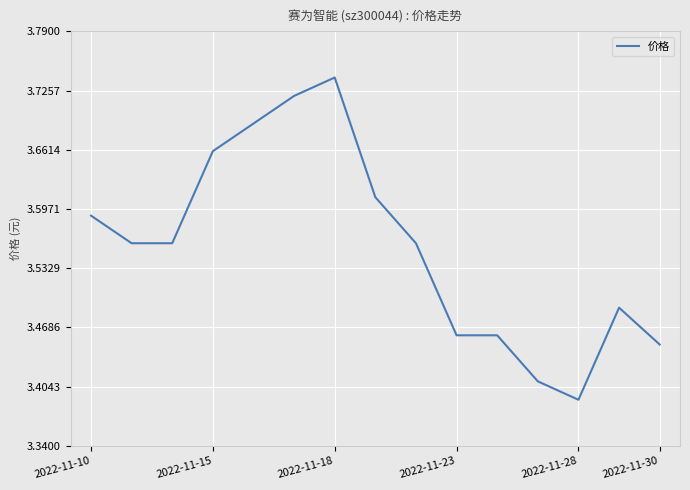

Does the chart have visible grid lines?

Yes